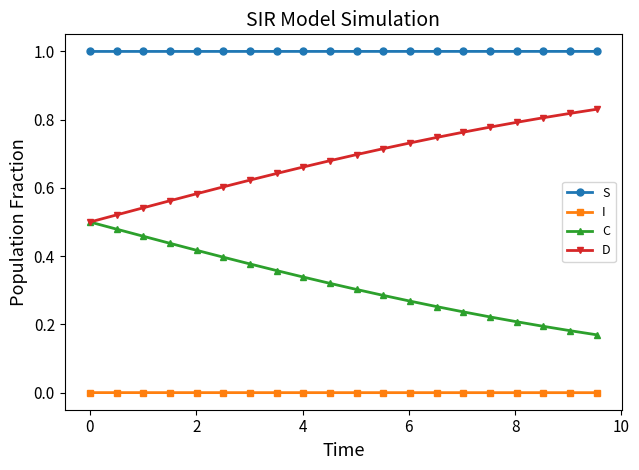

What is the value of the S point at the 15th from the left?

1.0